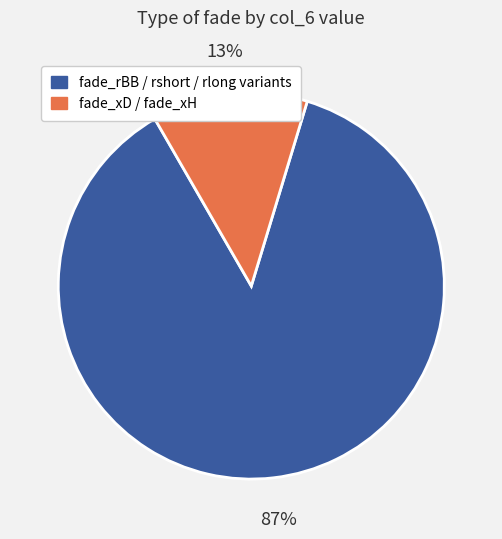

To the nearest percent, what is the average slice percentage?

50%